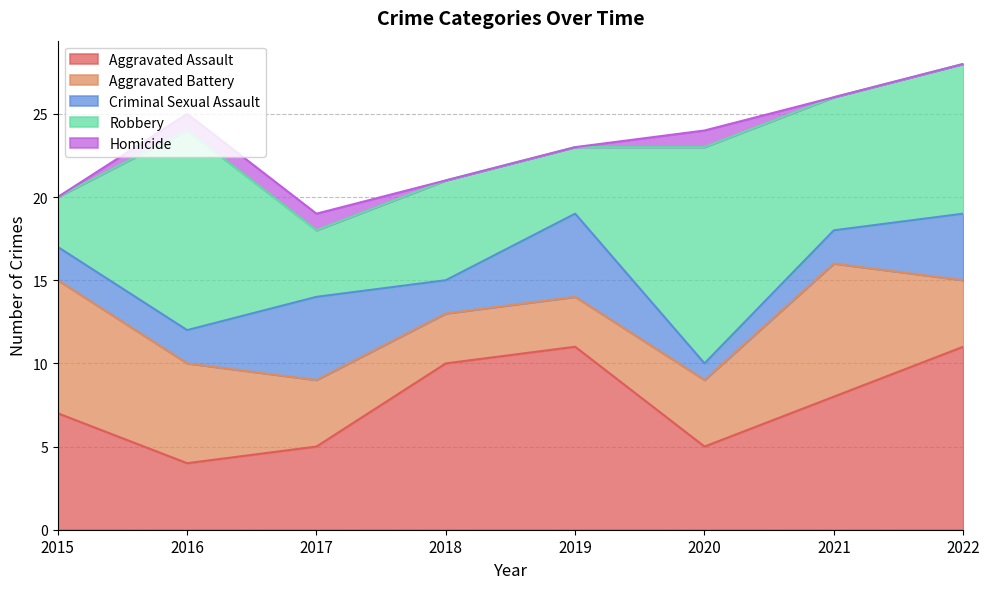

How many times do Aggravated Assault and Aggravated Battery cross each other?

1